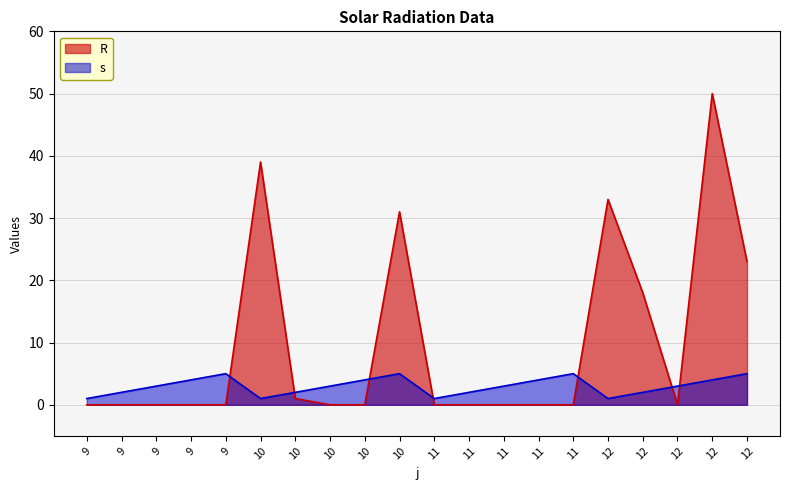

After their last crossing, which series has the higher values: R or s?

R